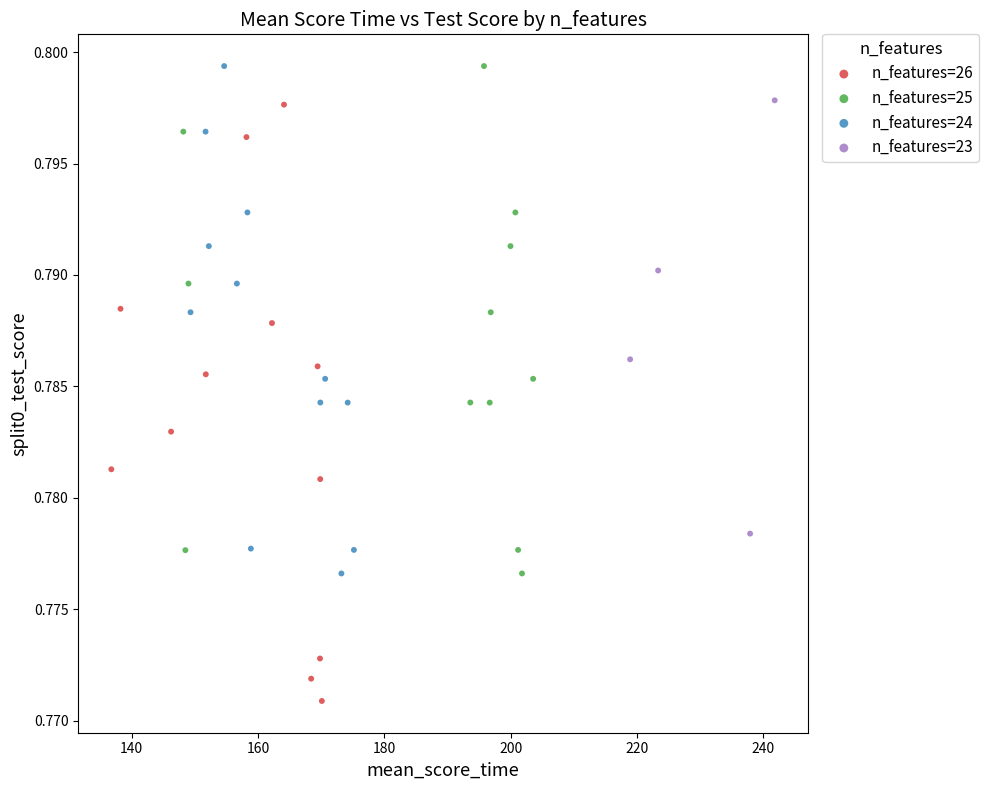

Which series has the largest Y range (max minus min)?

n_features=26